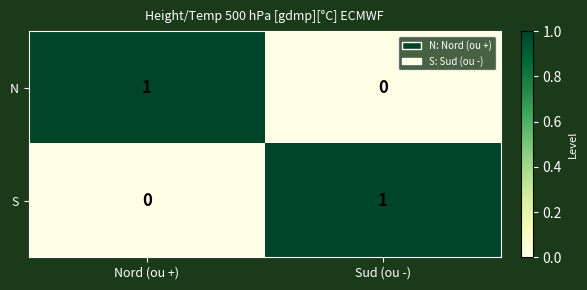

Which category has the lowest value in the N series?

Sud (ou -)